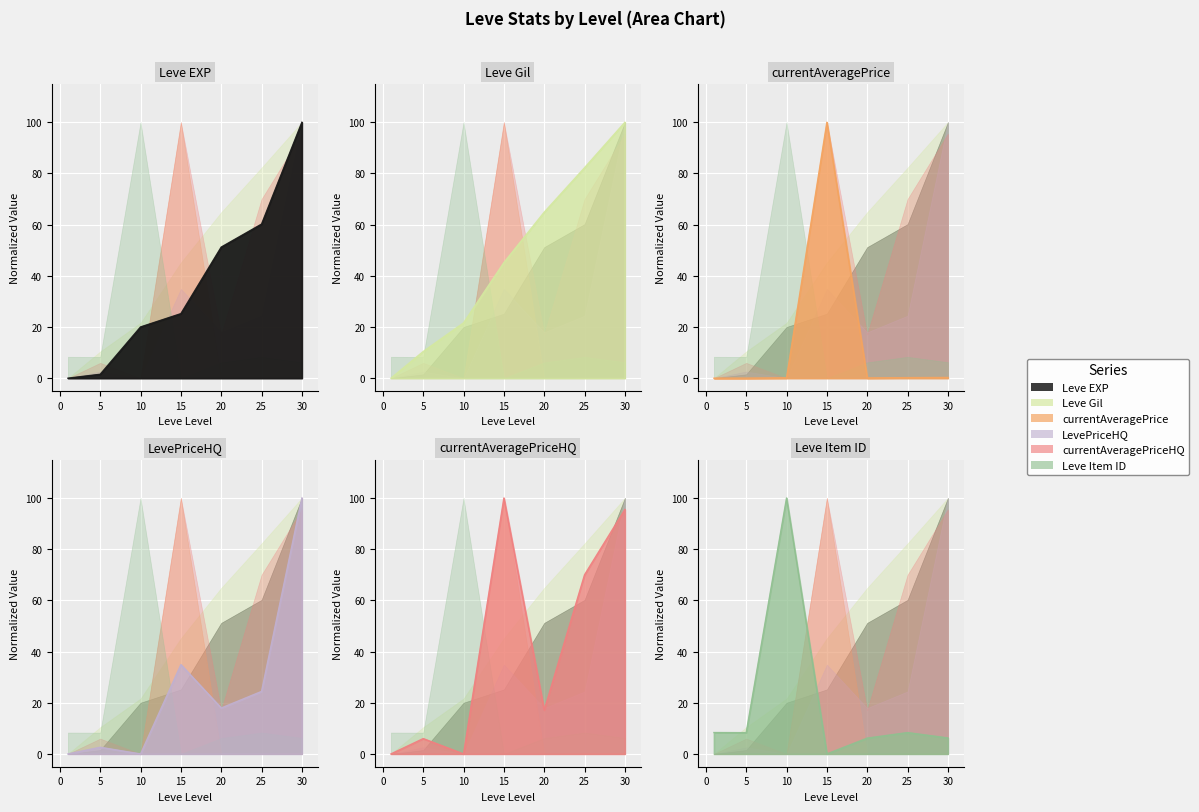

How many lines are shown in the chart?

6